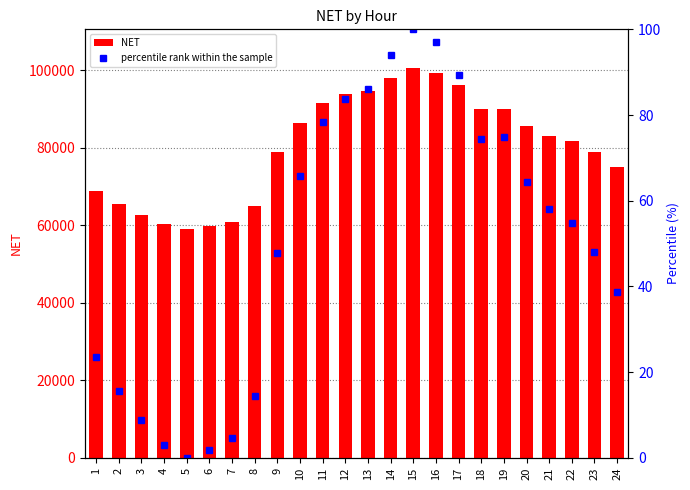

The value of NET at 10 is 86283.9. True or false?

True